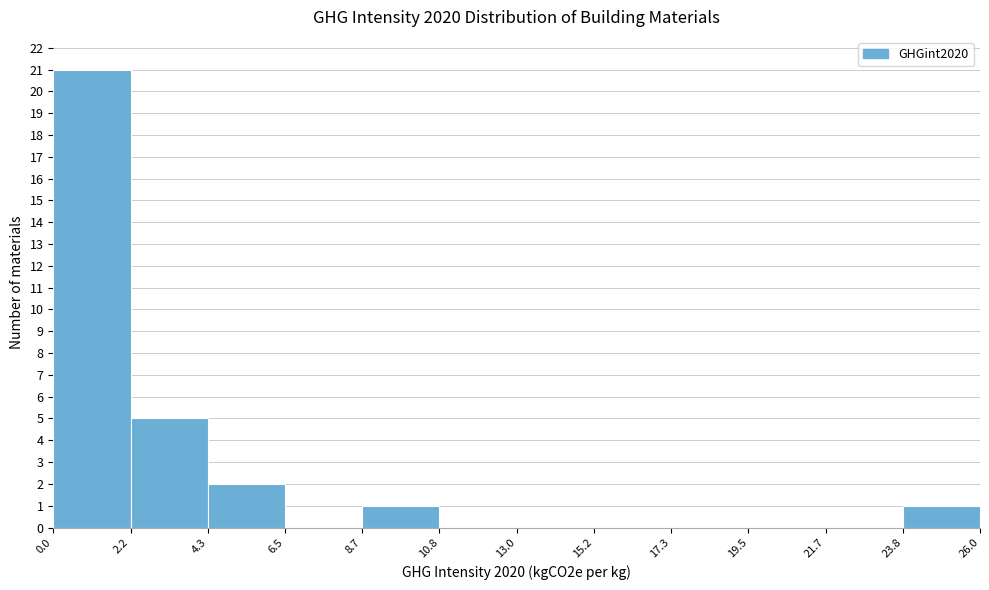

Which range on the x-axis has the tallest bar?

0.0 to 2.2